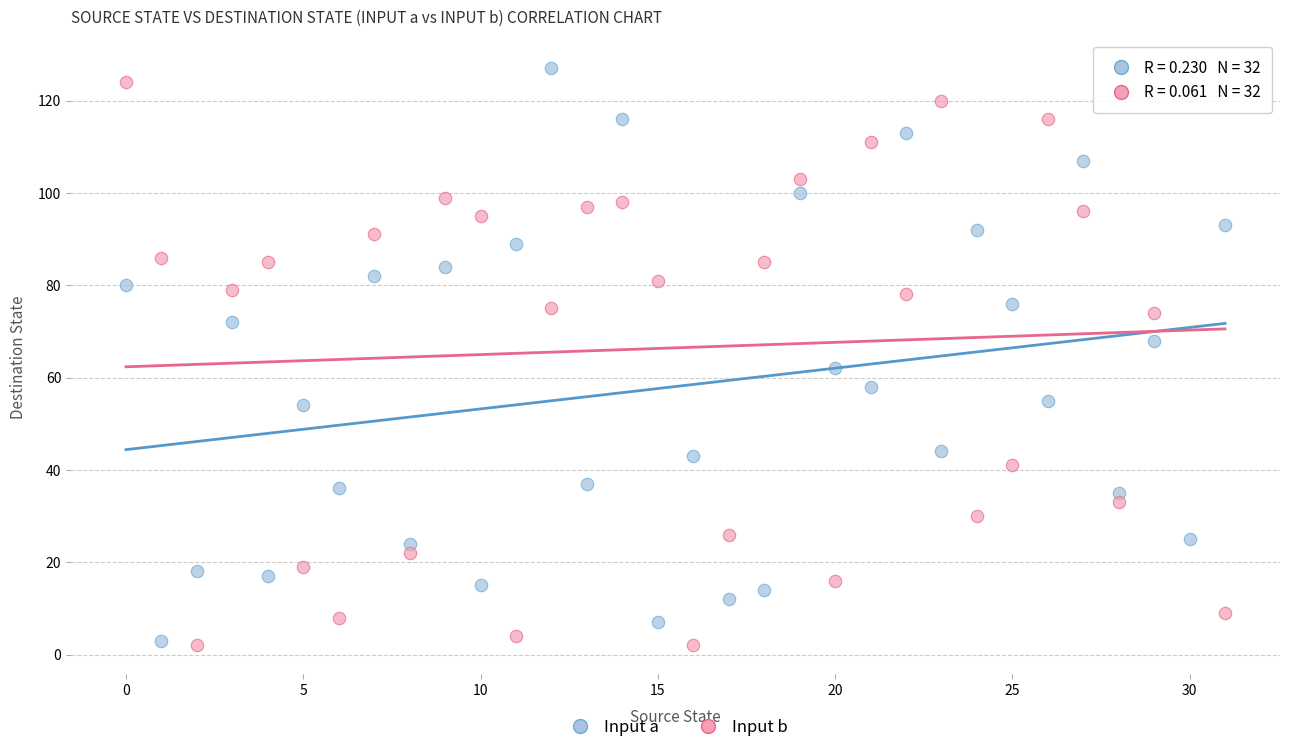

Across all data points, what is the range of Y values (max minus min)?

125